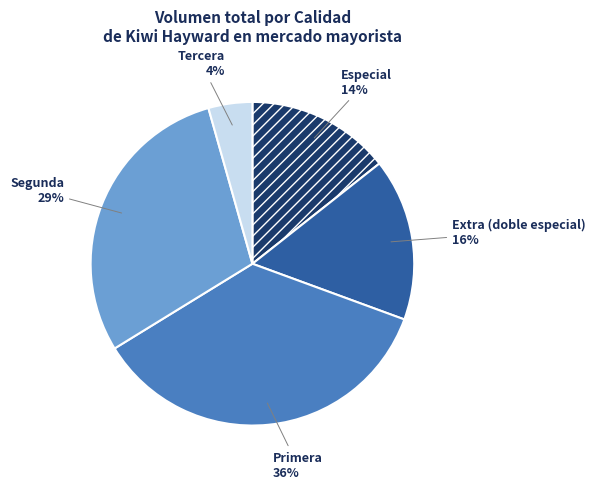

Do Primera and Extra (doble especial) together represent more than half of the pie?

Yes